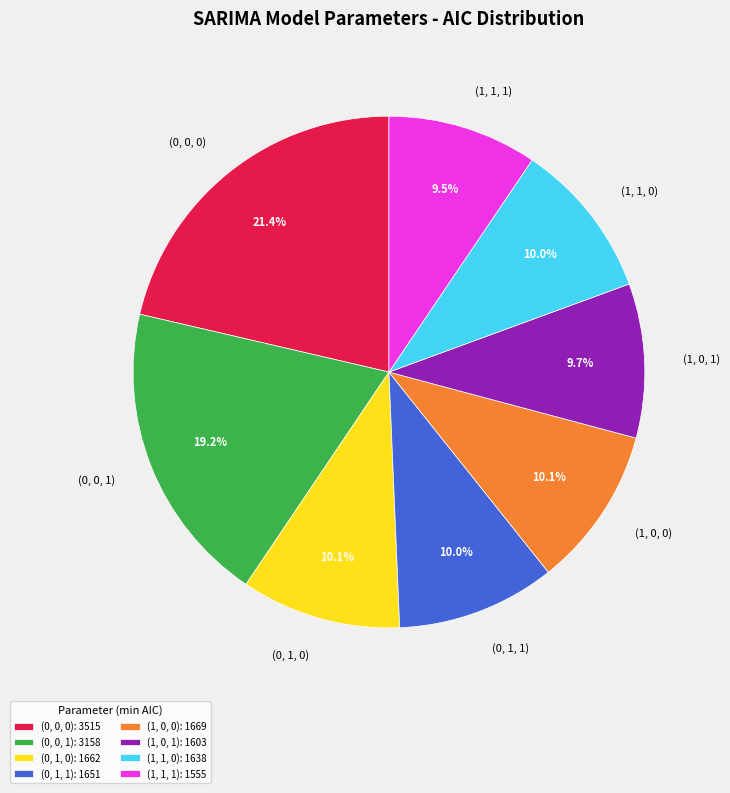

Does (0, 0, 1) represent more than half of the total?

No